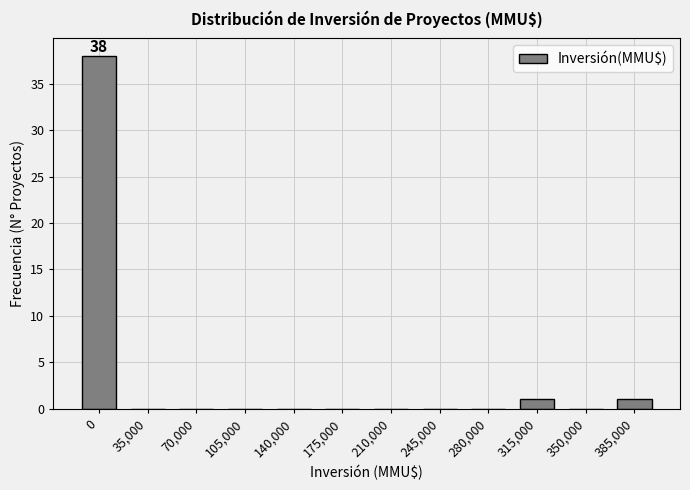

Reading left to right, transcribe all the data shown in this chart.

0=38	35,000=0	70,000=0	105,000=0	140,000=0	175,000=0	210,000=0	245,000=0	280,000=0	315,000=1	350,000=0	385,000=1